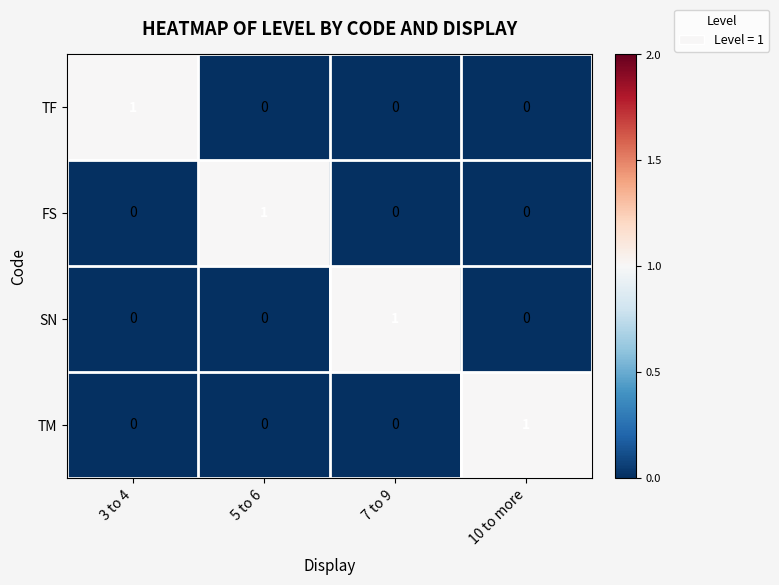

Count the number of categories in the chart.

4